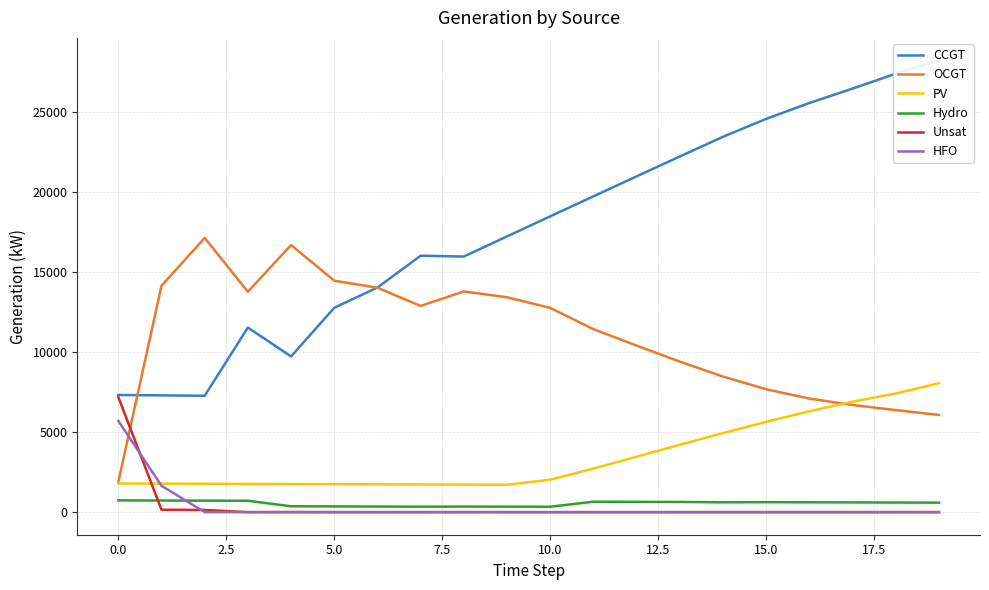

Which category has the highest value across all series?

19